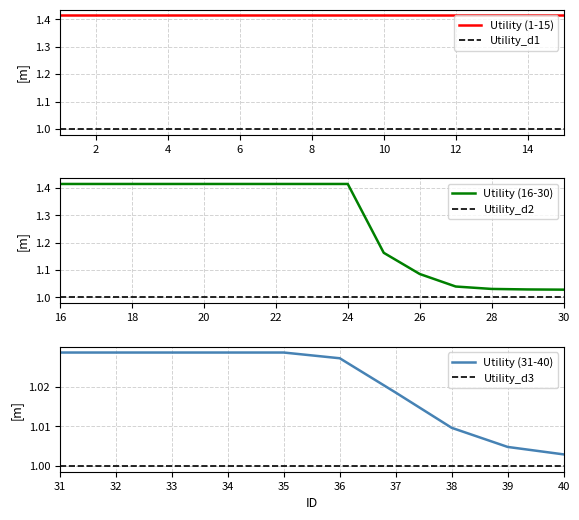

What is the greatest value displayed?

1.4